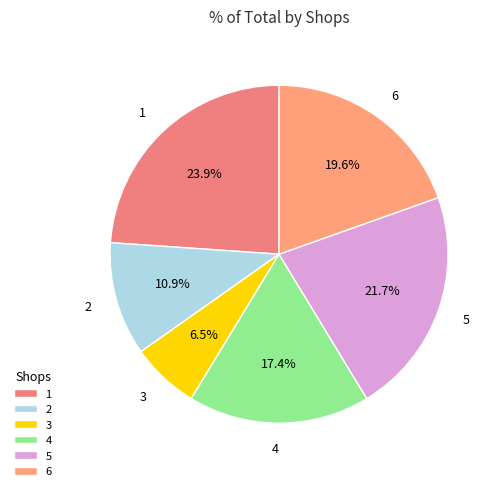

To the nearest percent, what is the difference between the 3 and 5 slice percentages?

15%